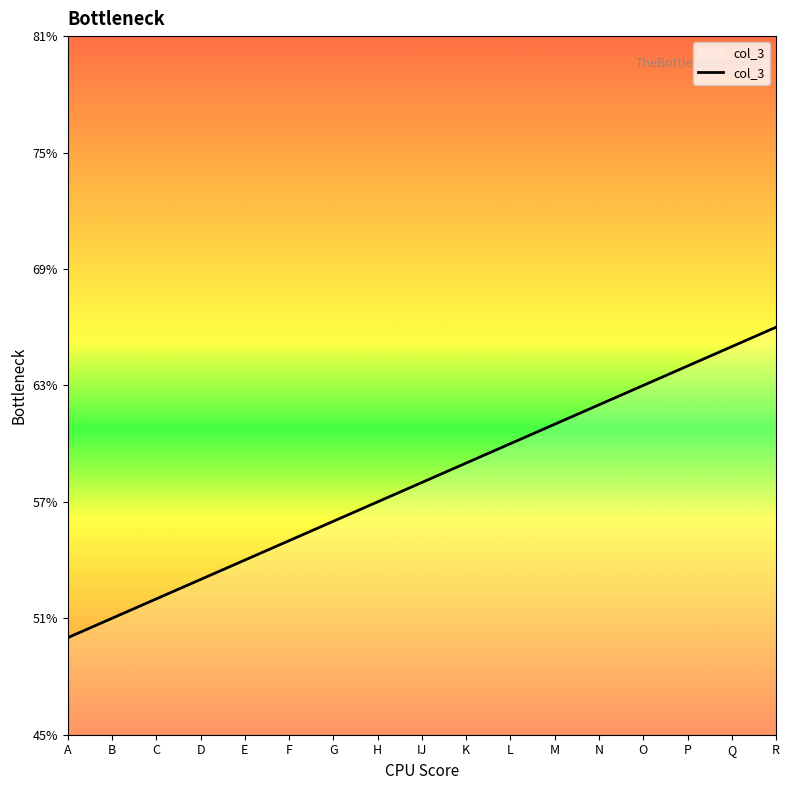

True or false: the data has more than 0 interior local peaks.

False